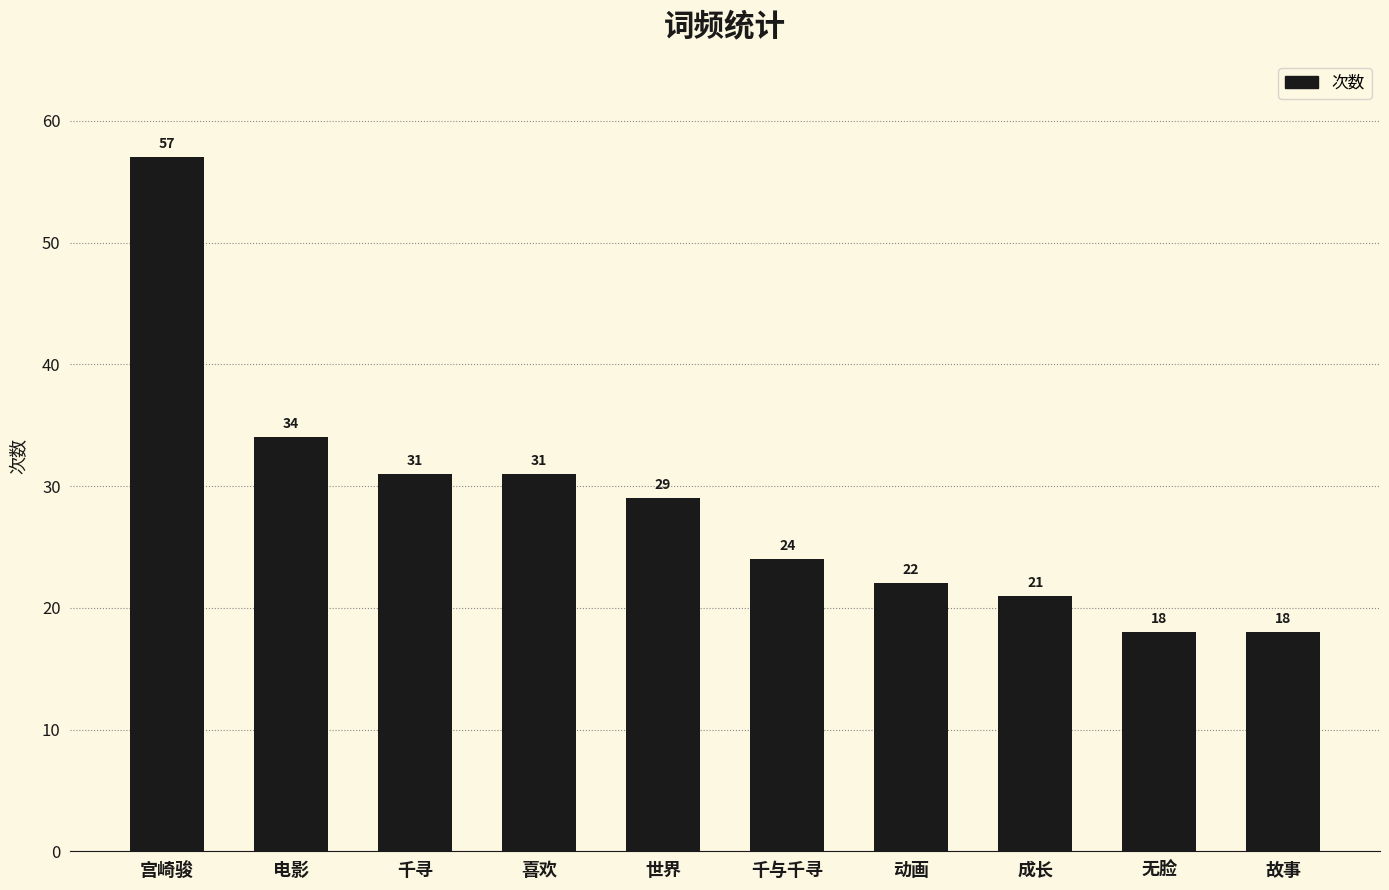

Reading left to right, list all the values displayed in this chart.

57	34	31	31	29	24	22	21	18	18